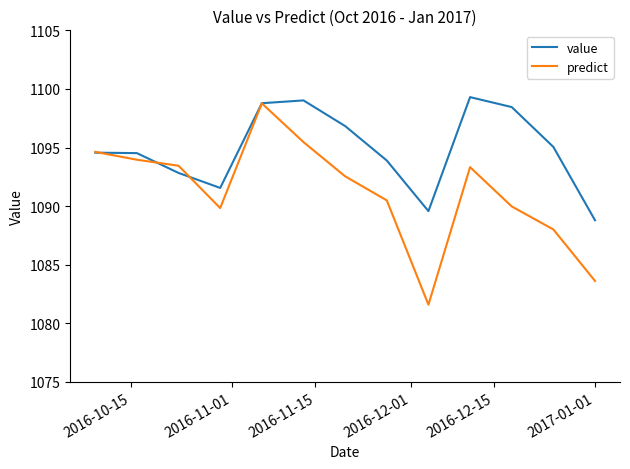

How many interior local valleys does the predict series have?

2